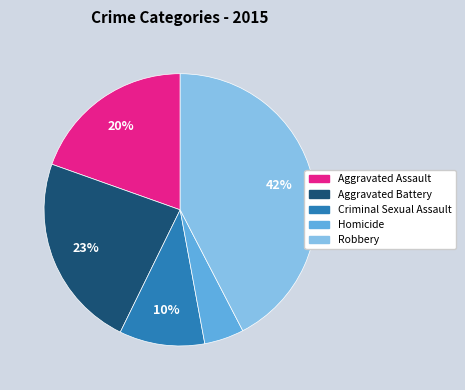

To the nearest percent, what is the average slice percentage?

20%